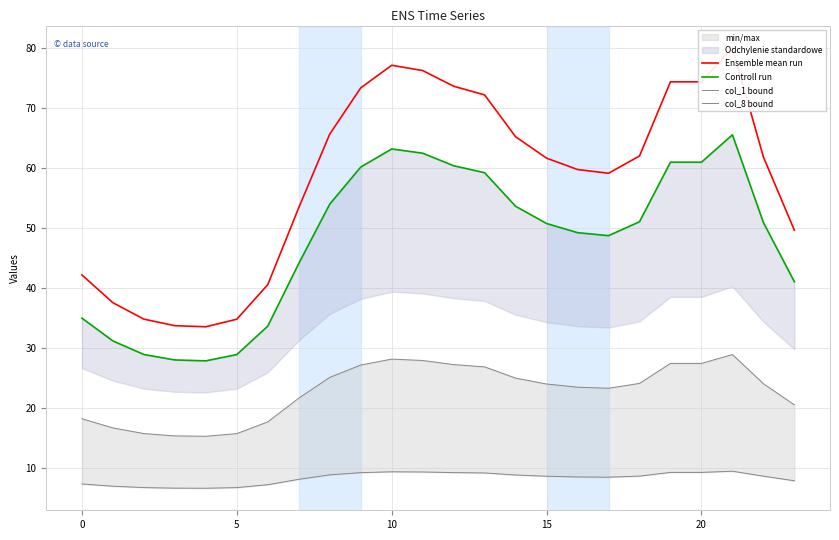

Rank the series by their average value, from lowest to highest.

col_1 bound, col_8 bound, Controll run, Ensemble mean run